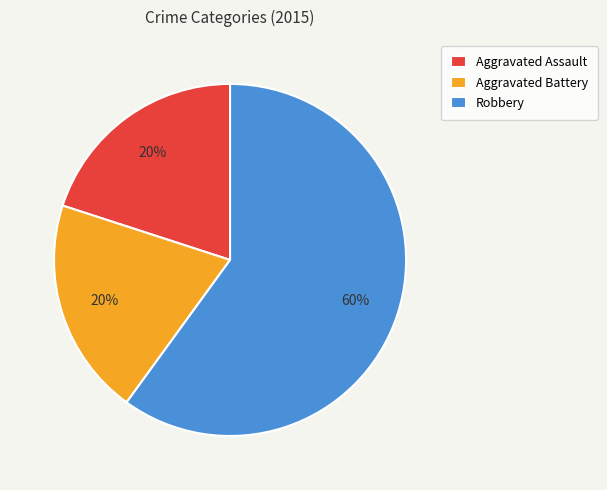

To the nearest percent, what portion does Robbery represent?

60%